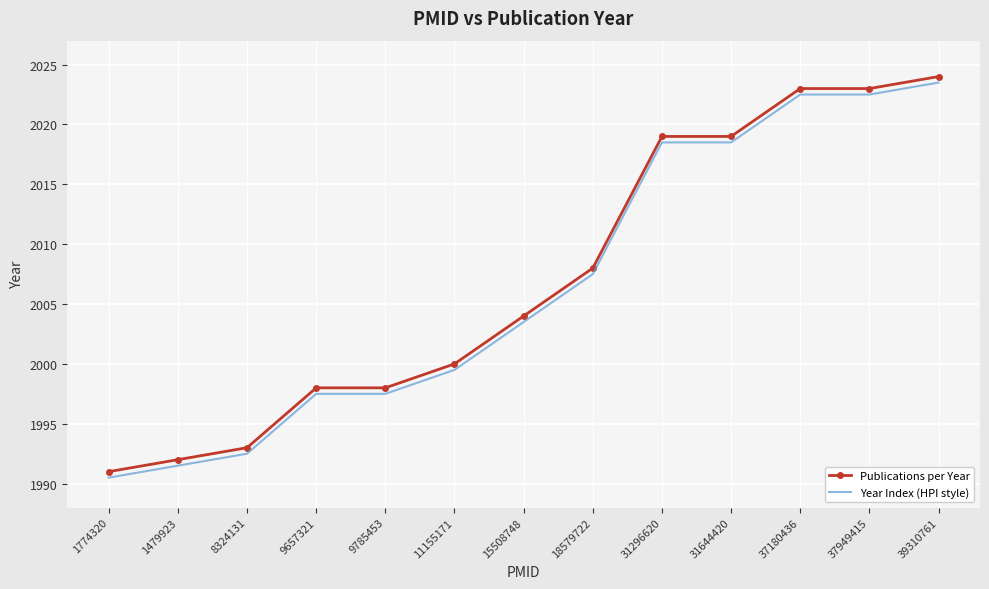

What are all the series names shown in the legend?

Publications per Year, Year Index (HPI style)